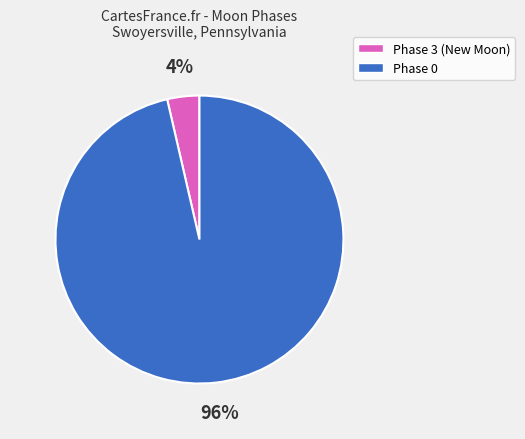

Is the sum of Phase 3 (New Moon) and Phase 0 greater than half?

Yes